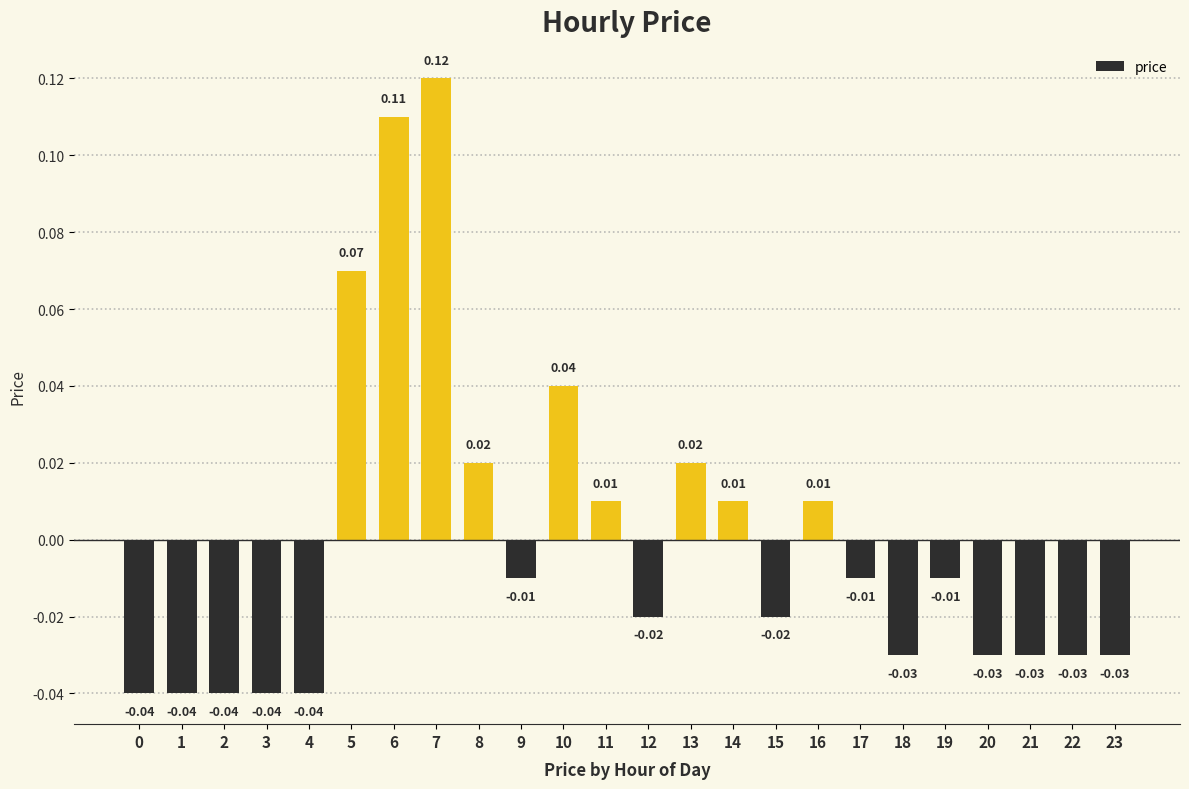

The chart shows a value of -0.1 at 23. True or false?

False